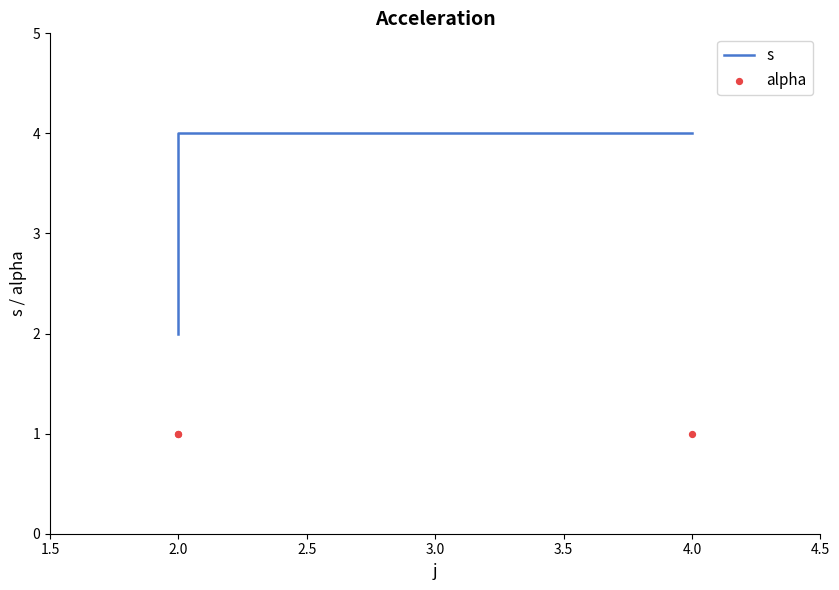

Is the value of s at 2.0 greater than the value of alpha at 4.0?

Yes